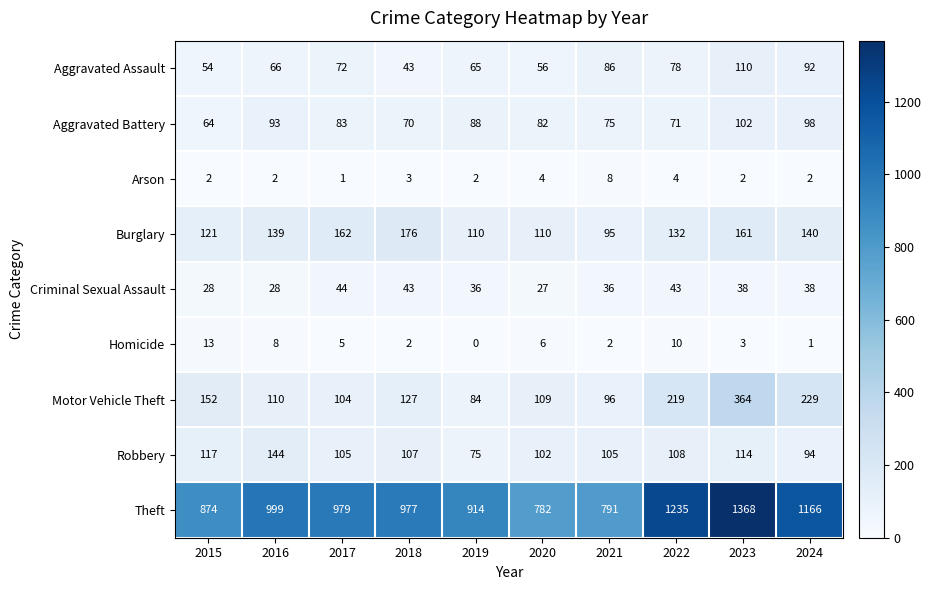

At which category is the sum across all series the highest?

2023